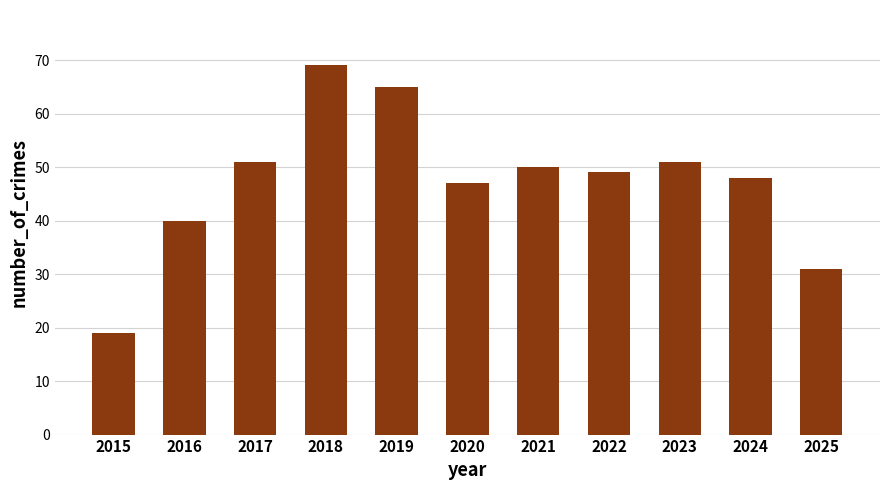

What is the change in value from 2016 to 2019?

+25